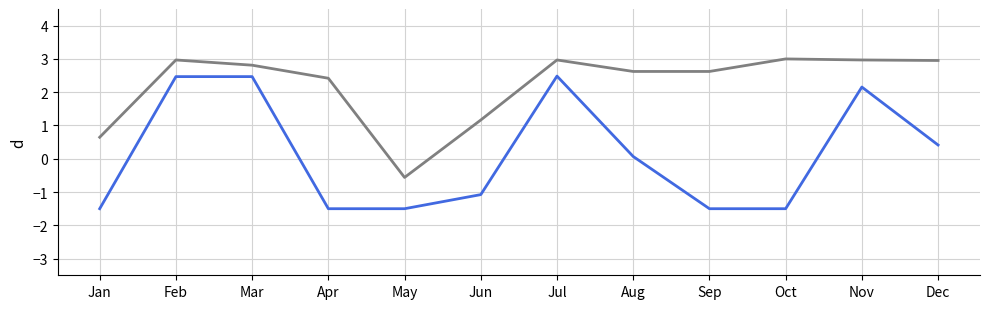

What is the smallest value displayed?

-1.5